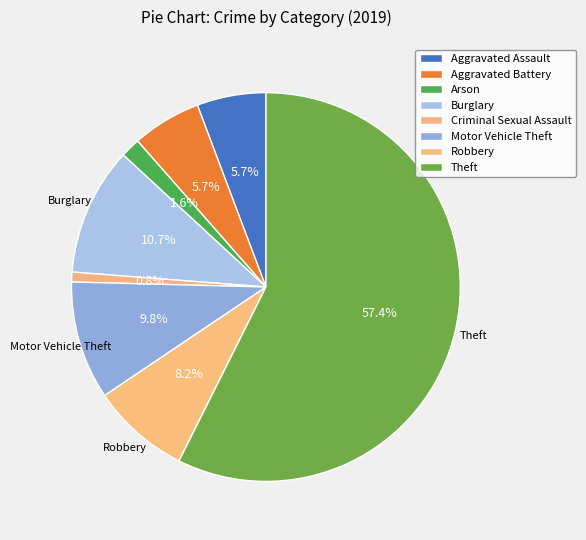

Which slice represents more than half of the pie?

Theft